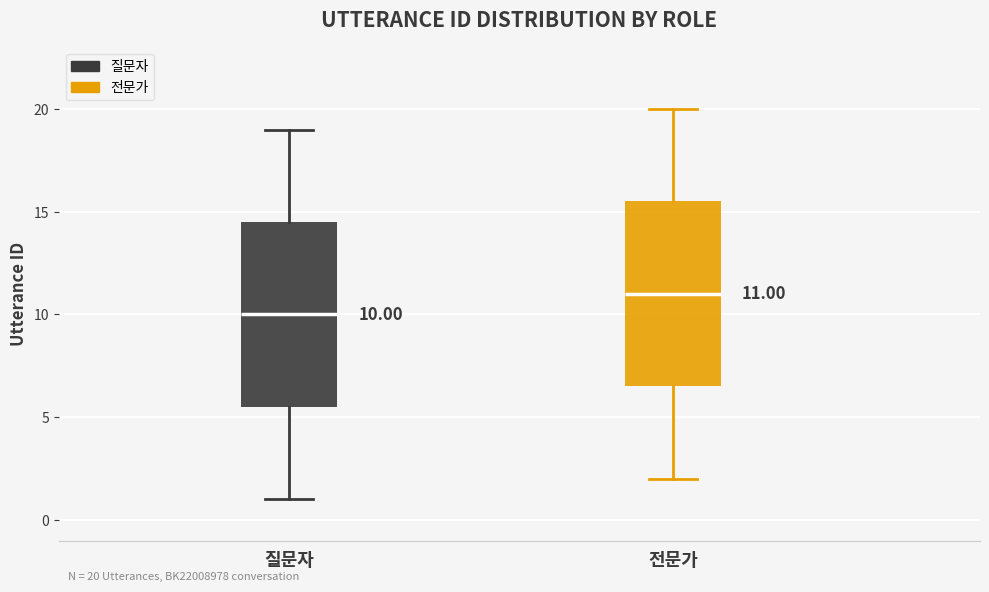

Which box's median line is the lowest?

질문자